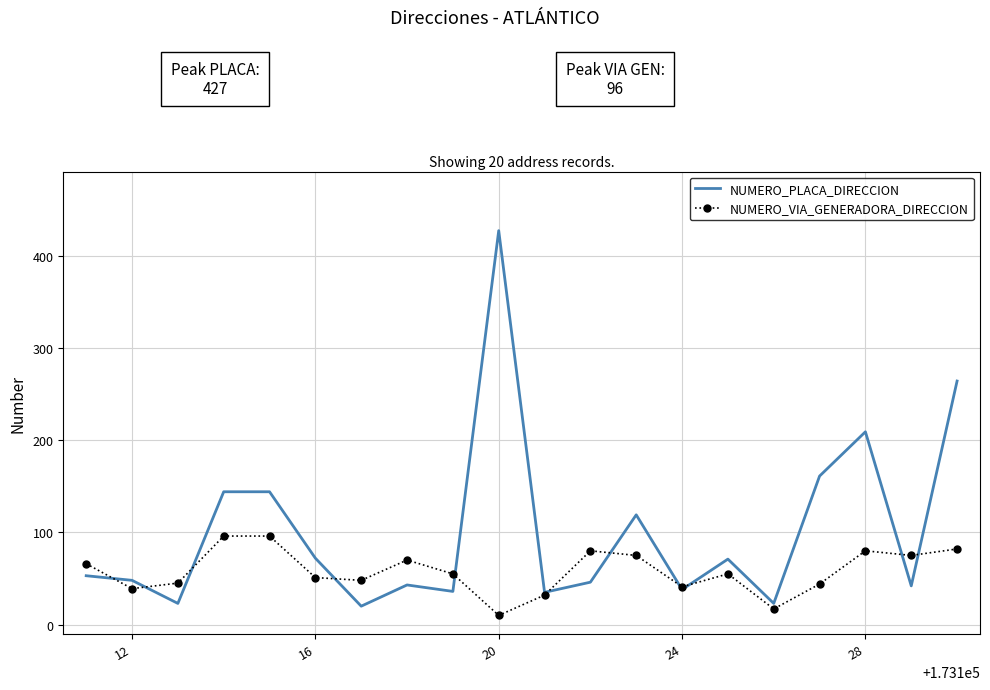

Which series has the widest spread of values?

NUMERO_PLACA_DIRECCION